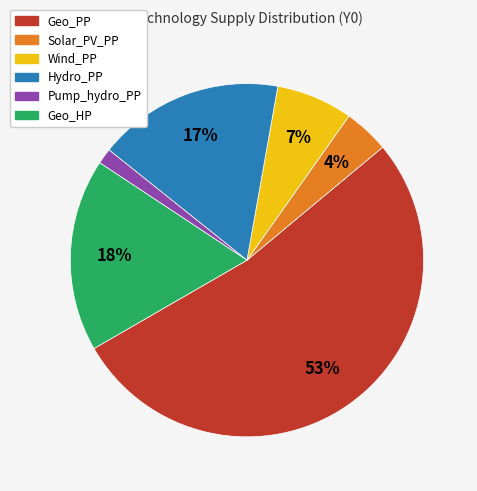

Is it true that Wind_PP is 1% of the pie?

False